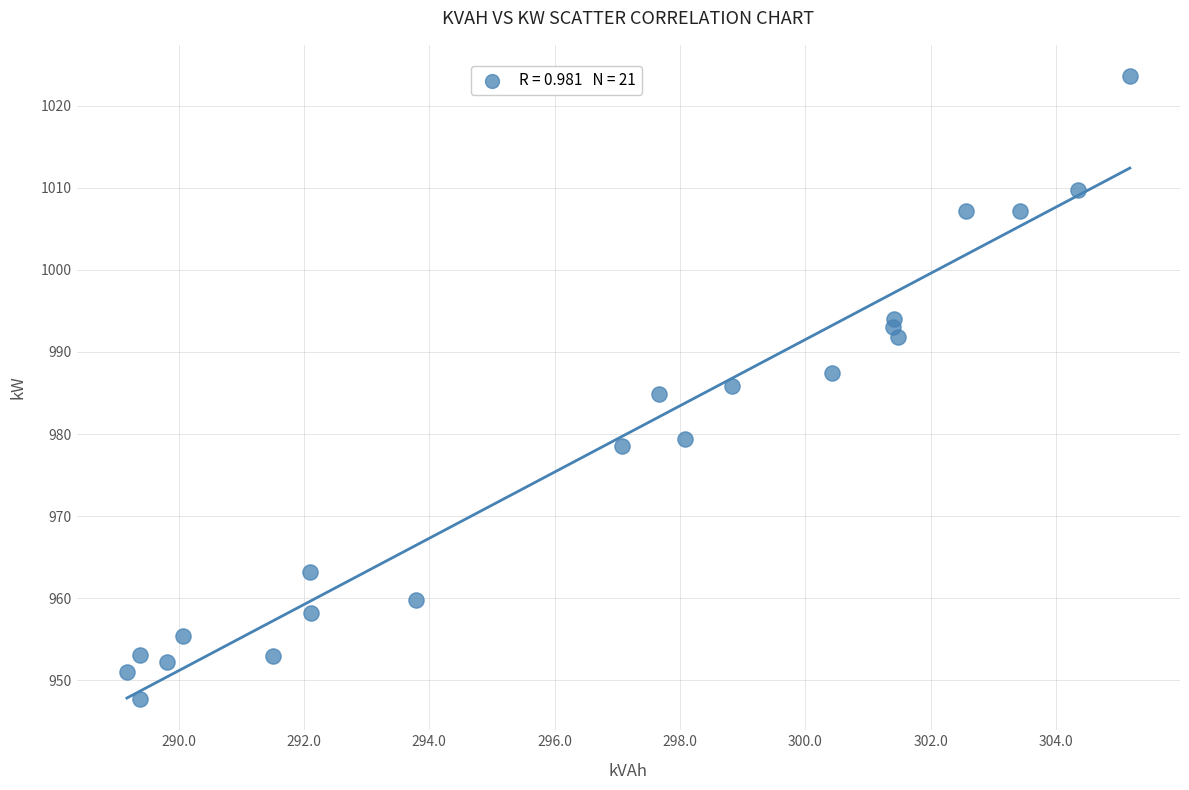

What is the range of Y values (max minus min)?

75.9